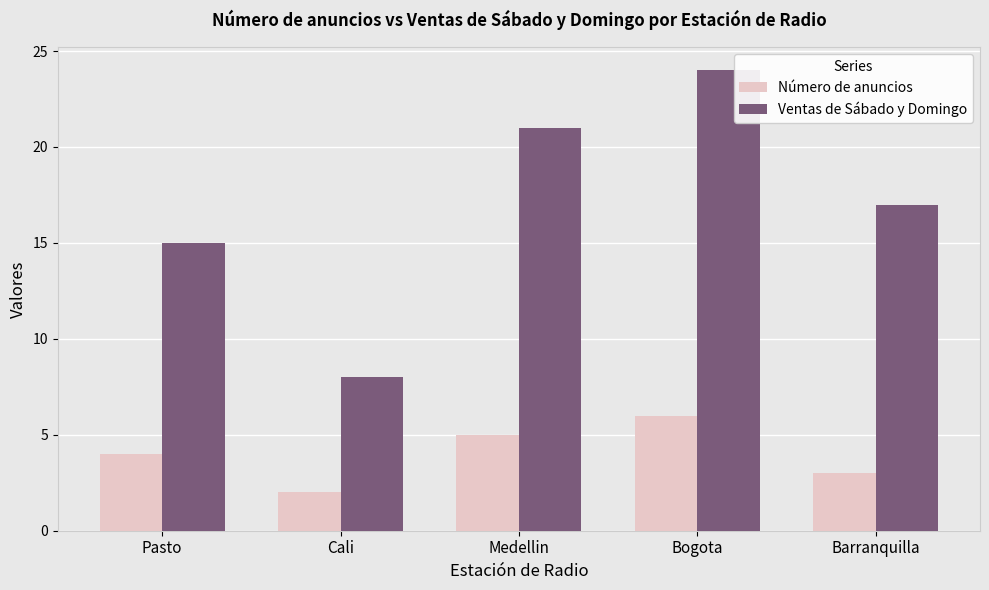

What is the value of the Número de anuncios bar at the 5th from the left?

3